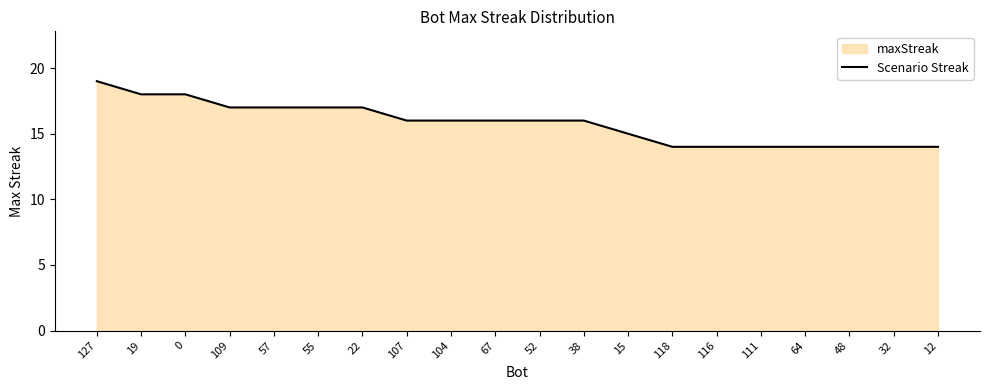

How many values exceed 16?

7